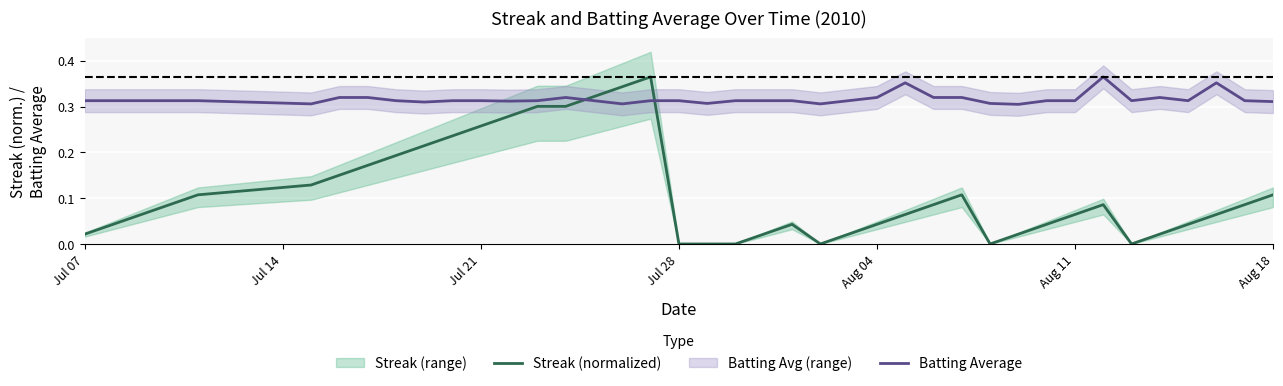

Which series ends up on top after the final intersection of Batting Average and Streak (normalized)?

Batting Average